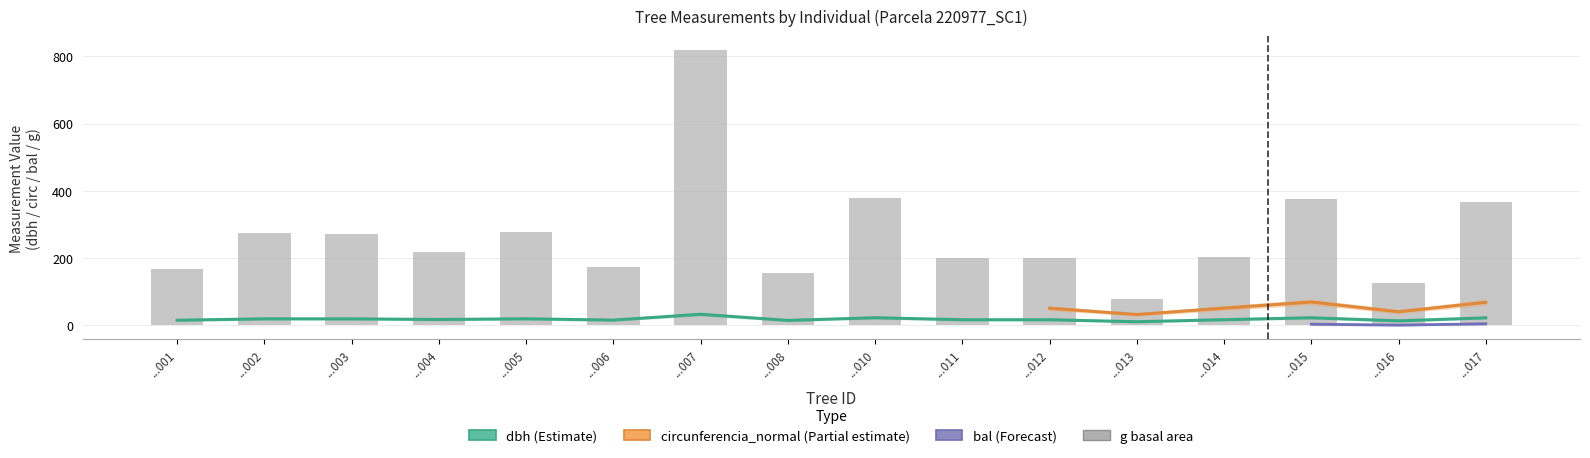

What is the difference between the highest and lowest values at ...016?

113.5